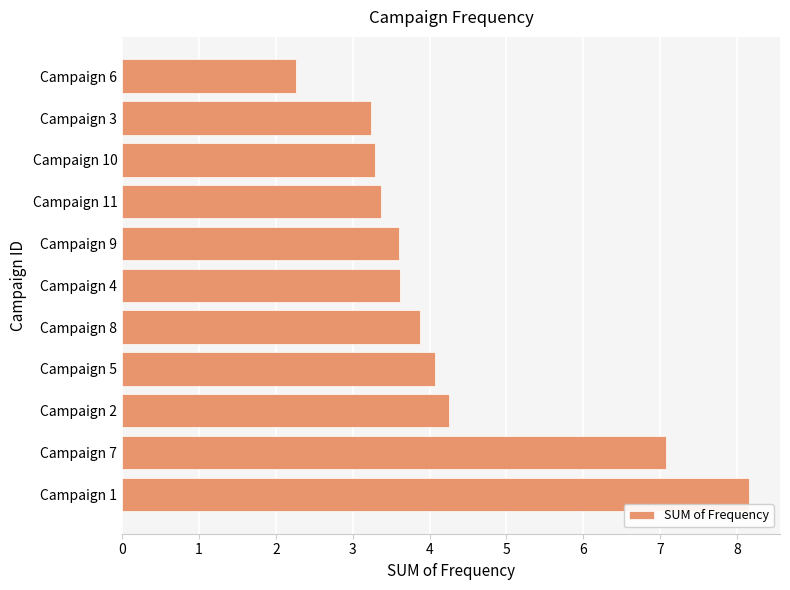

What is the ratio of the value at Campaign 11 to the value at Campaign 5?

0.8